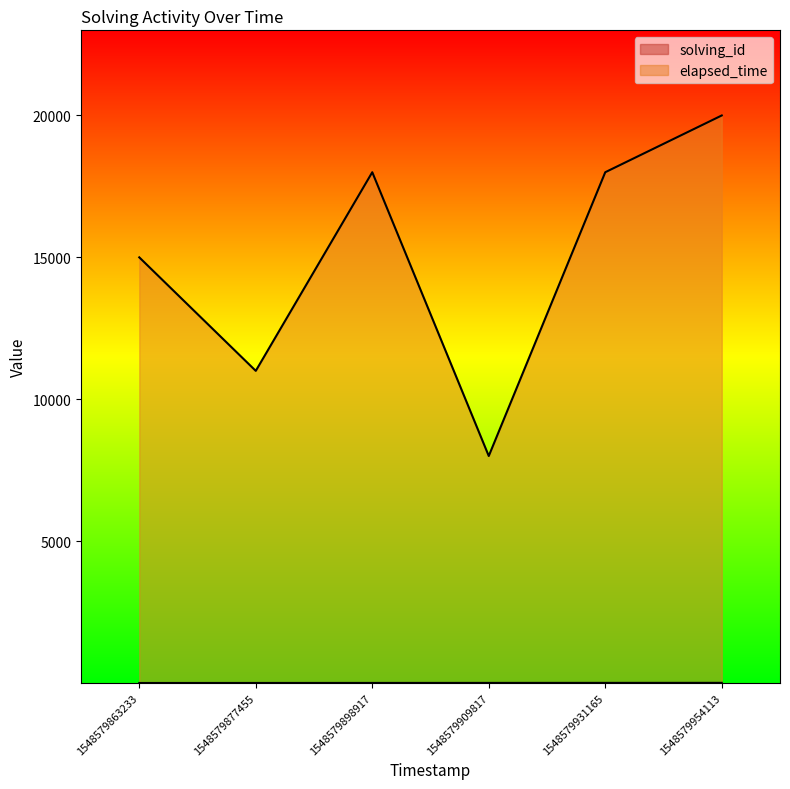

True or false: elapsed_time and solving_id cross at least once.

False